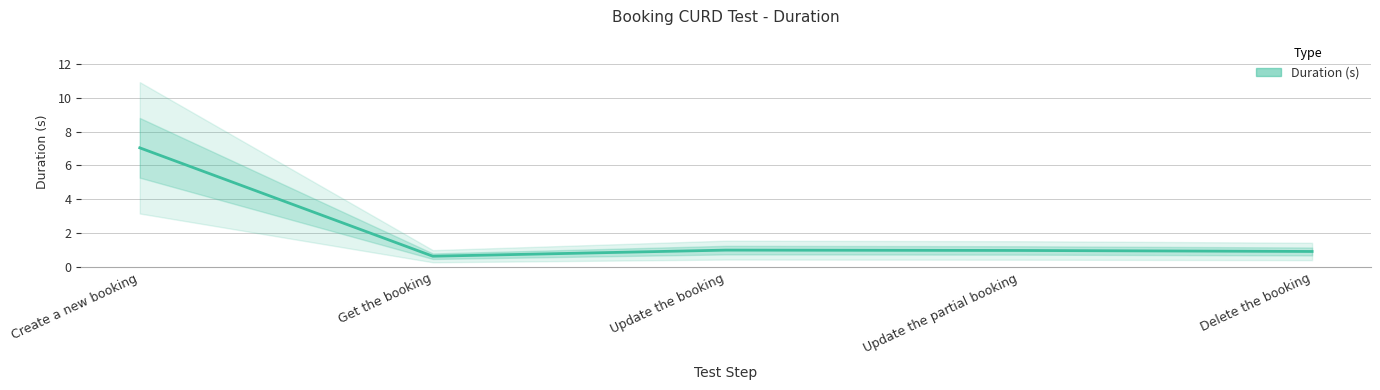

Where is the data nearest to the value 3?

Update the booking